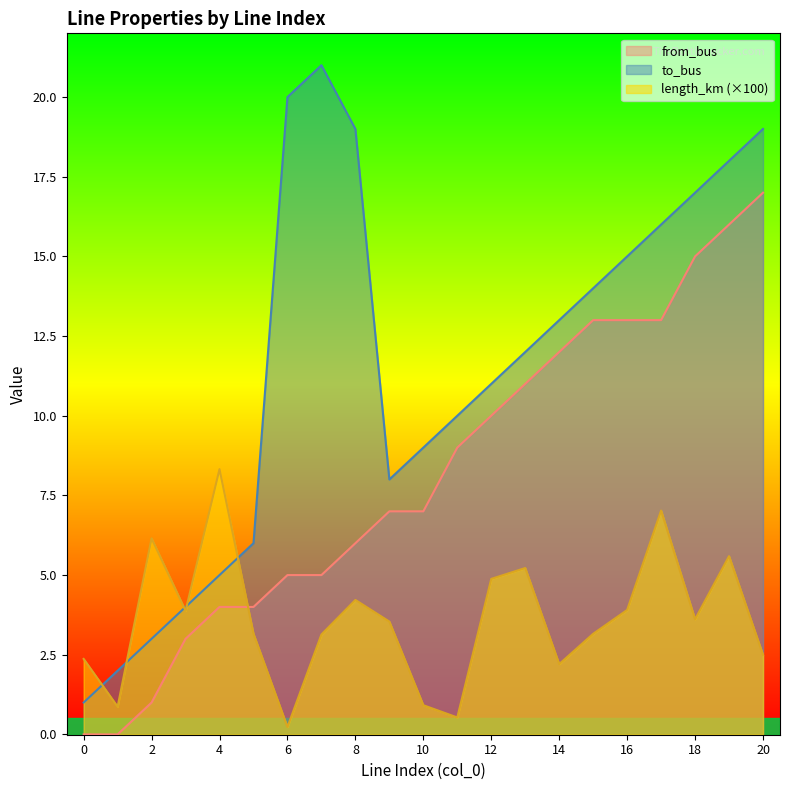

Which series has the widest spread of values?

to_bus